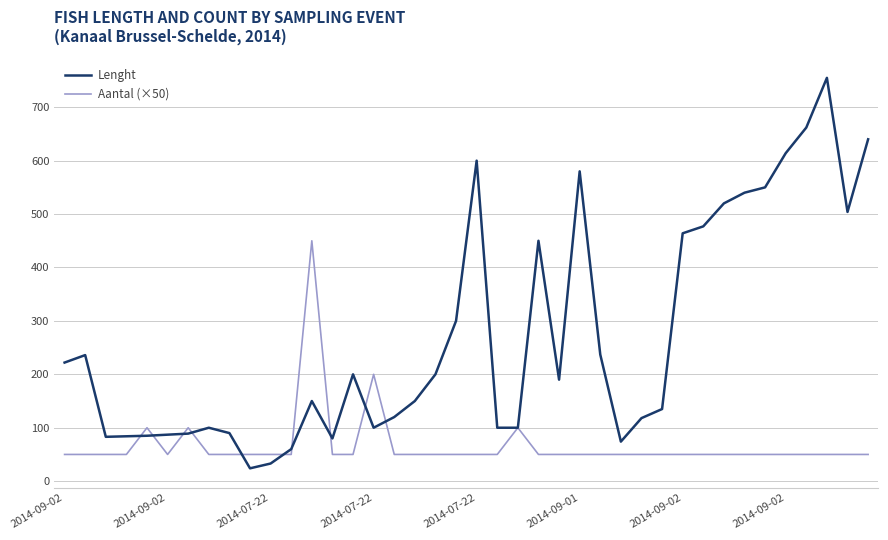

Rank the series by their maximum value, from lowest to highest.

Aantal (×50), Lenght